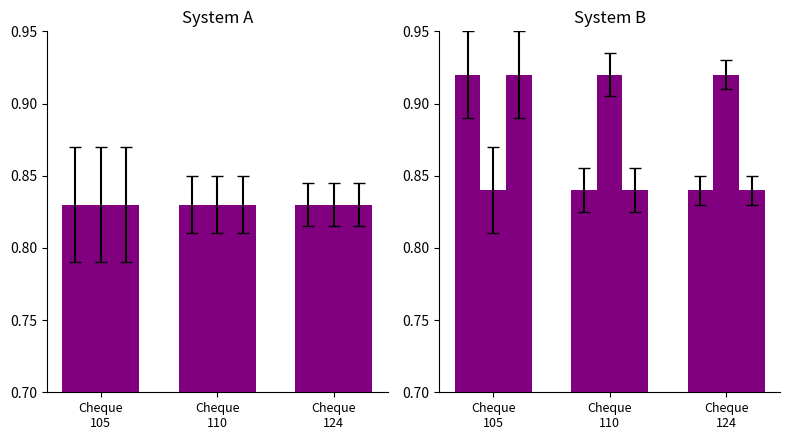

How many groups of bars are there?

3